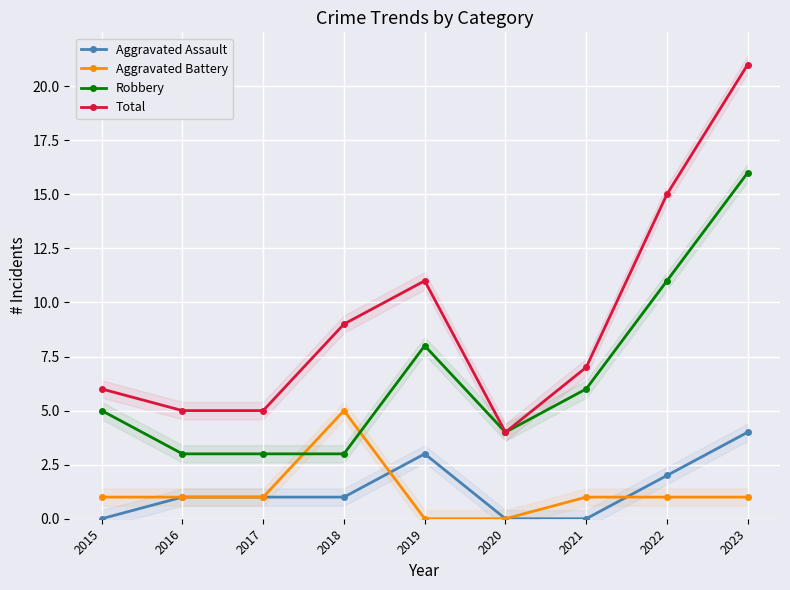

What is the maximum value for Aggravated Assault?

4